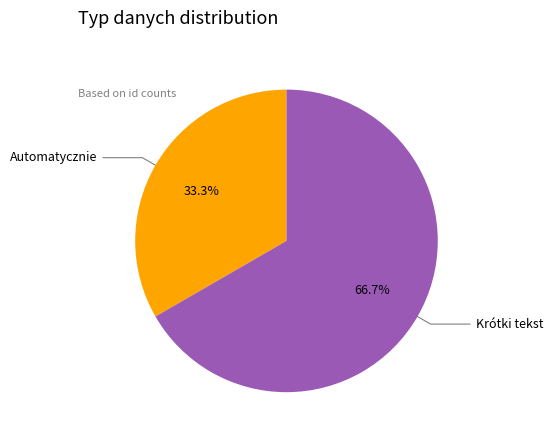

Is there any slice that represents more than half of the pie?

Yes